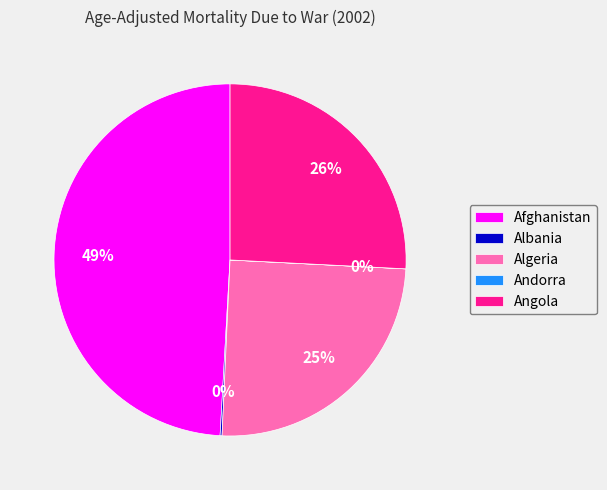

Is it true that Afghanistan is 49% of the pie?

True